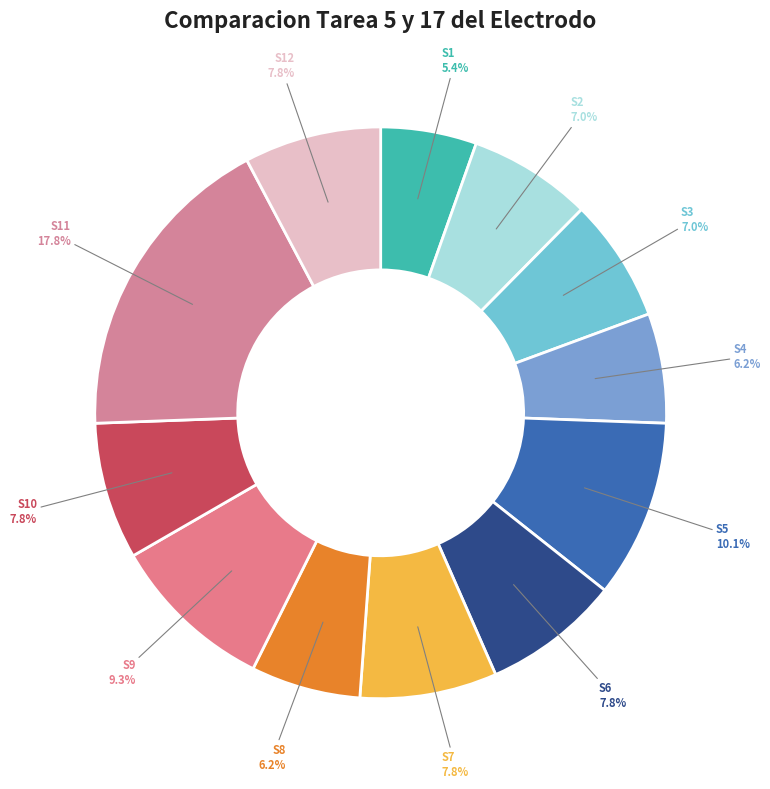

Between S8 and S3, which is larger?

S3